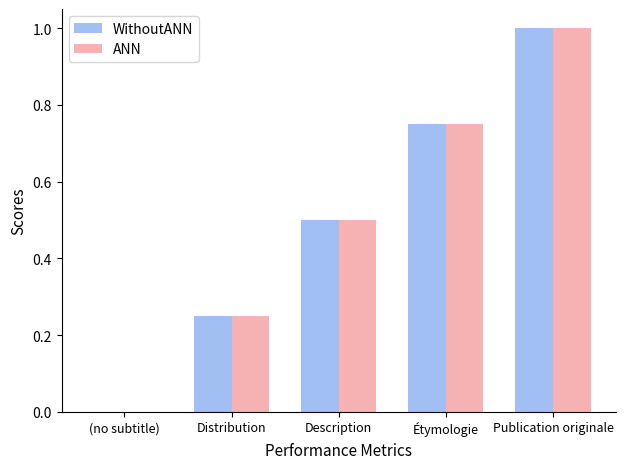

Is it true that WithoutANN equals 0.6 at Publication originale?

False